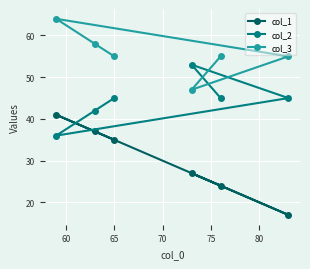

Which series has the largest range (max minus min)?

col_1